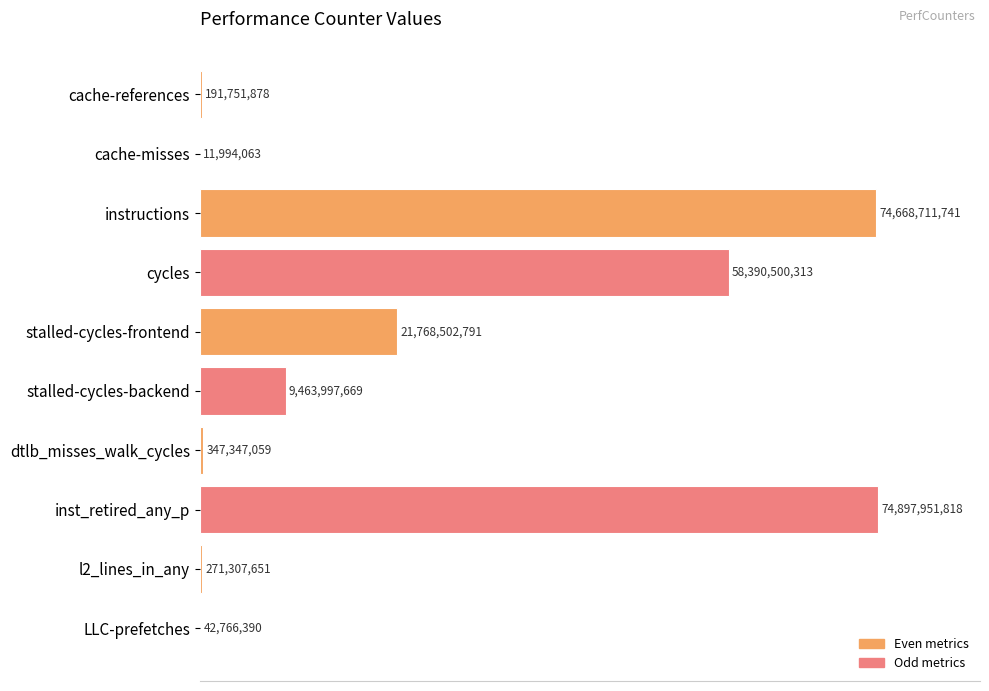

Are the bars grouped side by side (vs. stacked)?

No